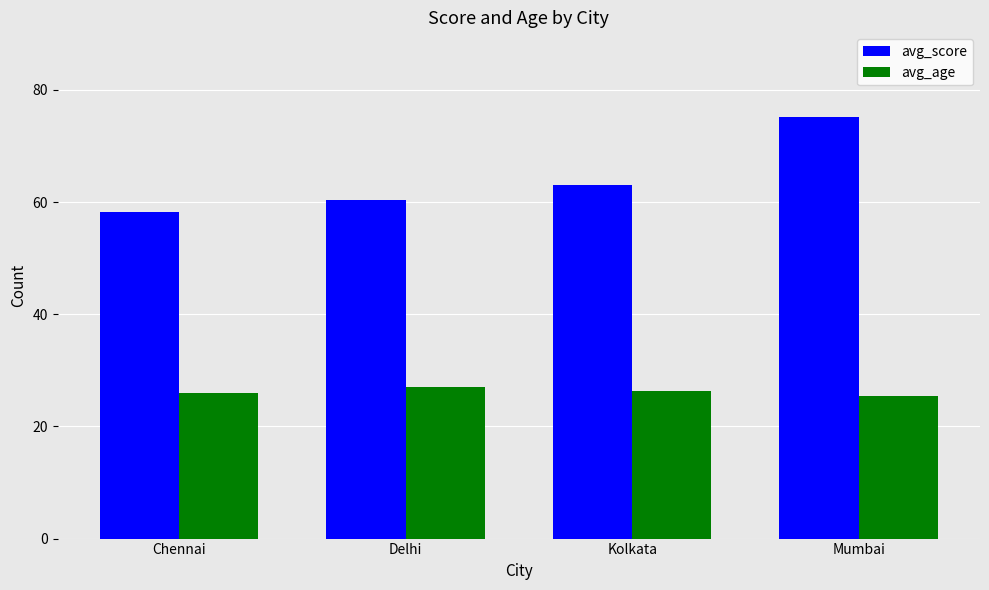

Which series has the widest spread of values?

avg_score